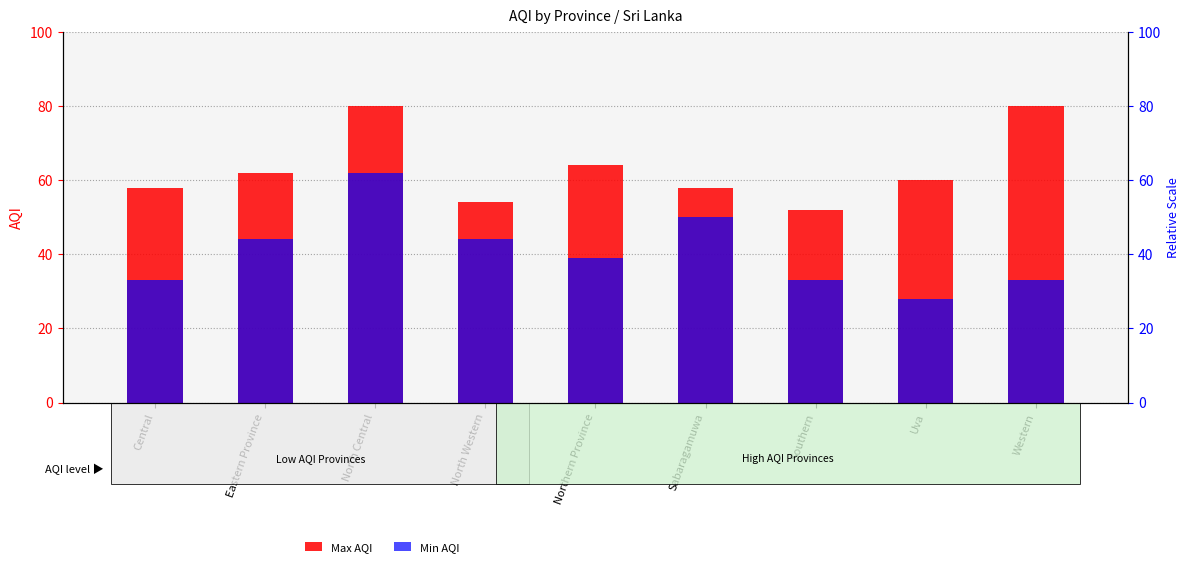

How many bars are there in each group?

2